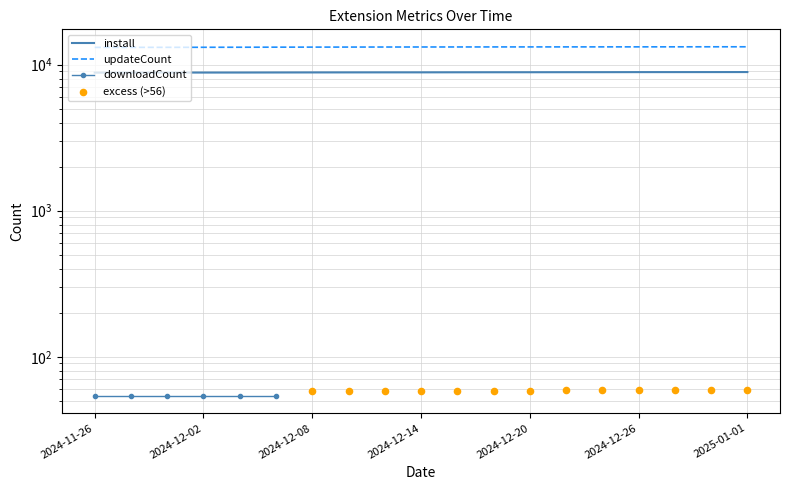

Which series has the largest Y range (max minus min)?

updateCount